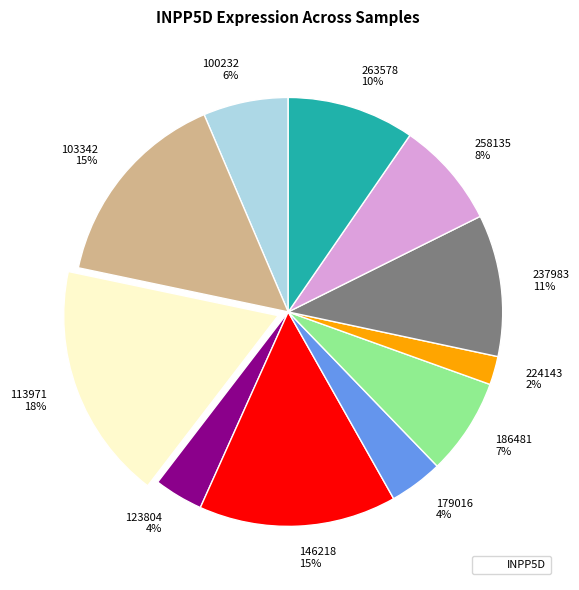

To the nearest percent, what portion does 258135 represent?

8%